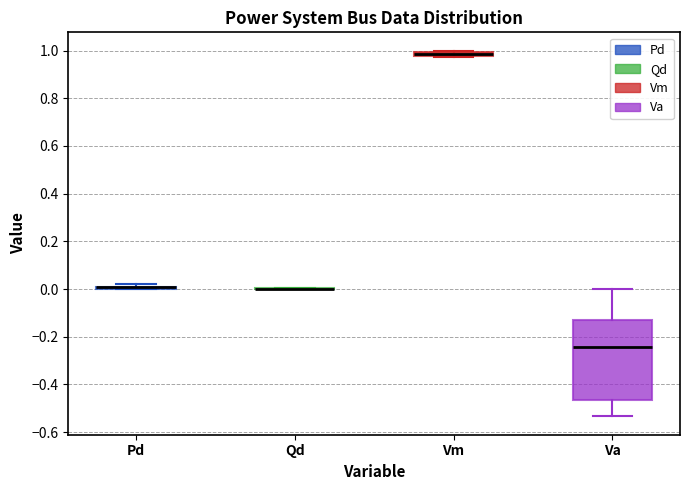

Which box is the tallest, from its lower edge to its upper edge?

Va